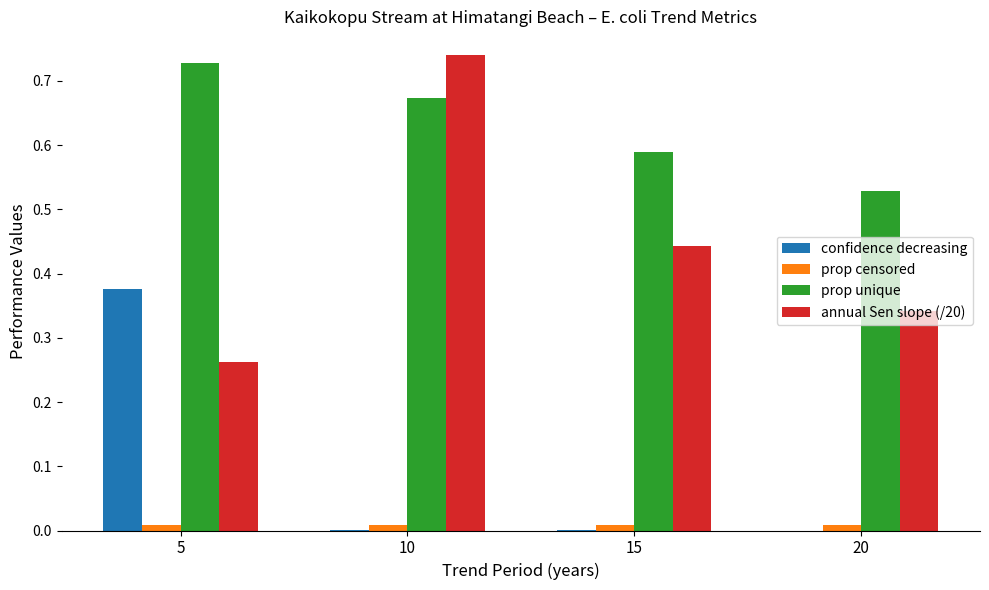

True or false: annual Sen slope (/20) has a value of 0.7 at 15.

False